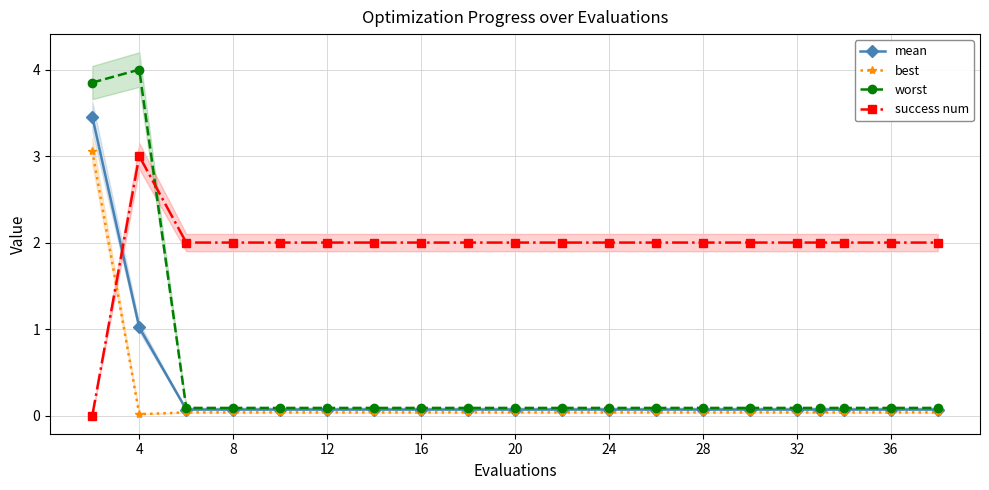

What are all the series names shown in the legend?

mean, best, worst, success num